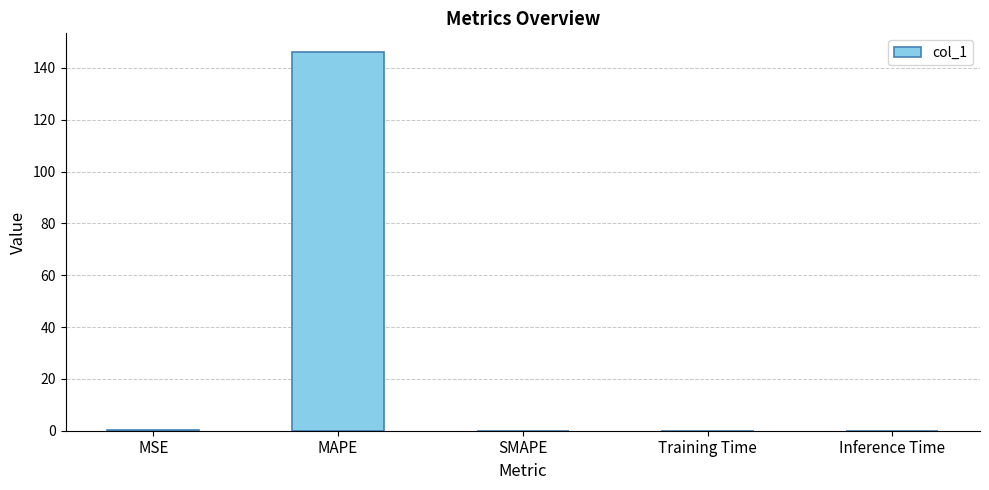

Which category has the highest value across all series?

MAPE